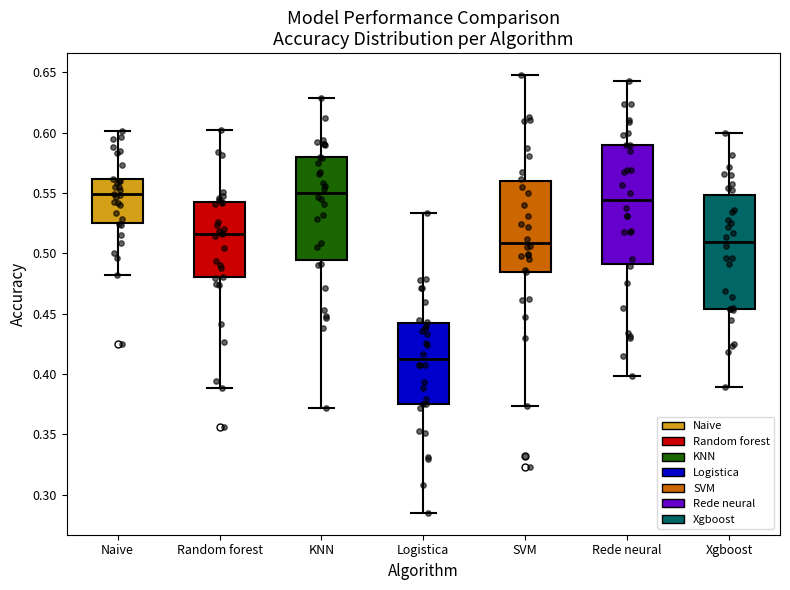

Reading left to right, transcribe this box plot: for each box, give where its median line is, the range the box spans, and where its two whiskers end, as read against the y-axis. The values are not printed on the chart, so give them approximately, as read against the axis.

Naive: median 0.550, box 0.525 to 0.560, whiskers 0.480 to 0.600
Random forest: median 0.515, box 0.480 to 0.545, whiskers 0.390 to 0.600
KNN: median 0.550, box 0.495 to 0.580, whiskers 0.370 to 0.630
Logistica: median 0.410, box 0.375 to 0.440, whiskers 0.285 to 0.535
SVM: median 0.510, box 0.485 to 0.560, whiskers 0.375 to 0.650
Rede neural: median 0.545, box 0.490 to 0.590, whiskers 0.400 to 0.645
Xgboost: median 0.510, box 0.455 to 0.550, whiskers 0.390 to 0.600